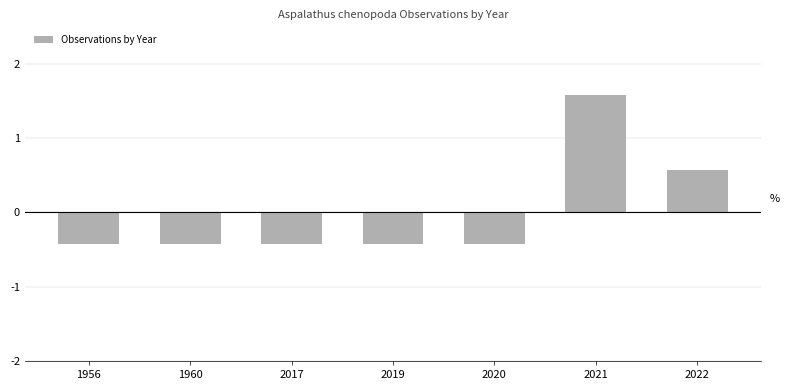

Count the values in the range 0 to 1.

1